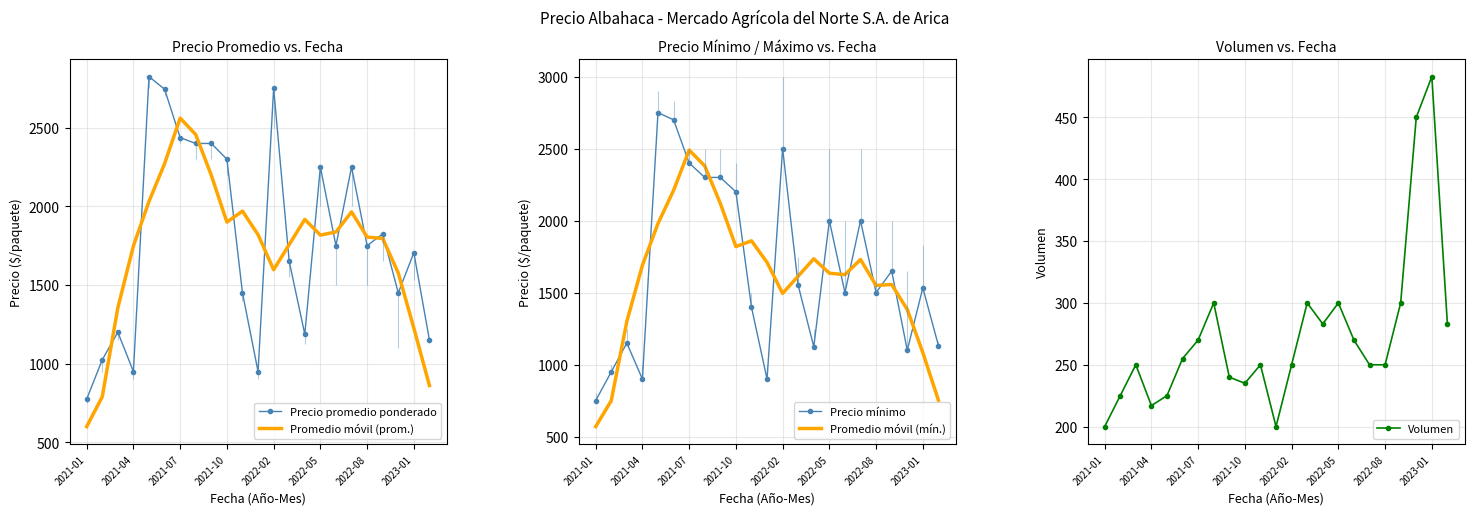

Which label corresponds to the smallest value in the chart?

2021-01